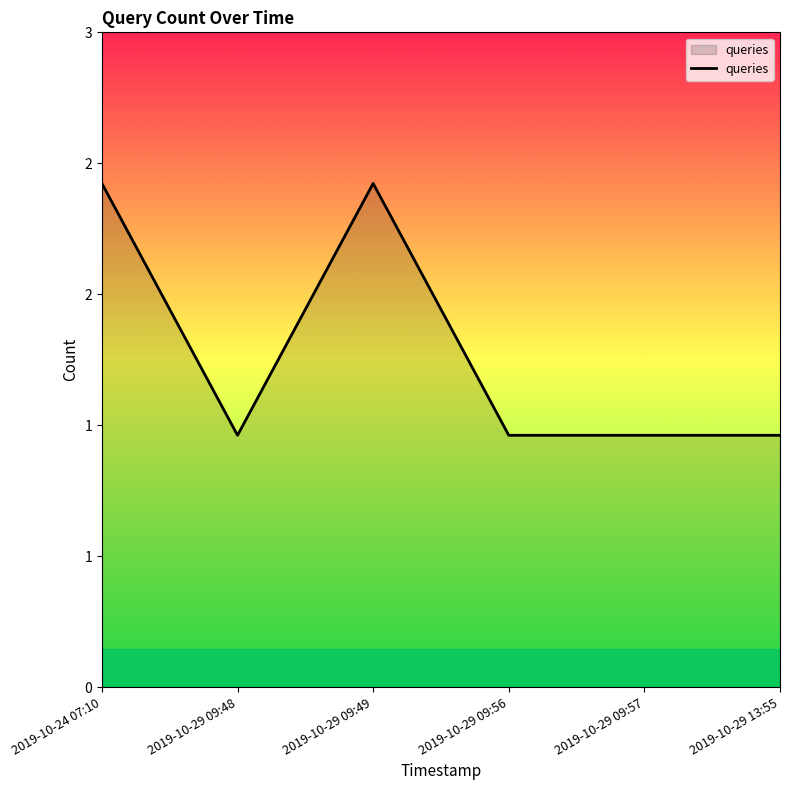

What is the sum of all values?

8